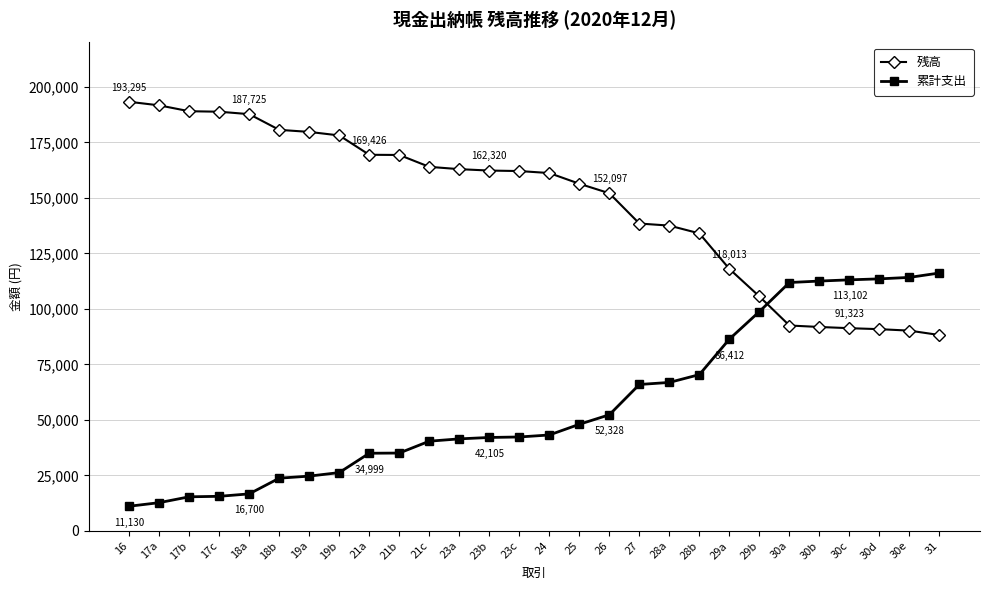

What is the difference between the highest and lowest values at 17a?

178945